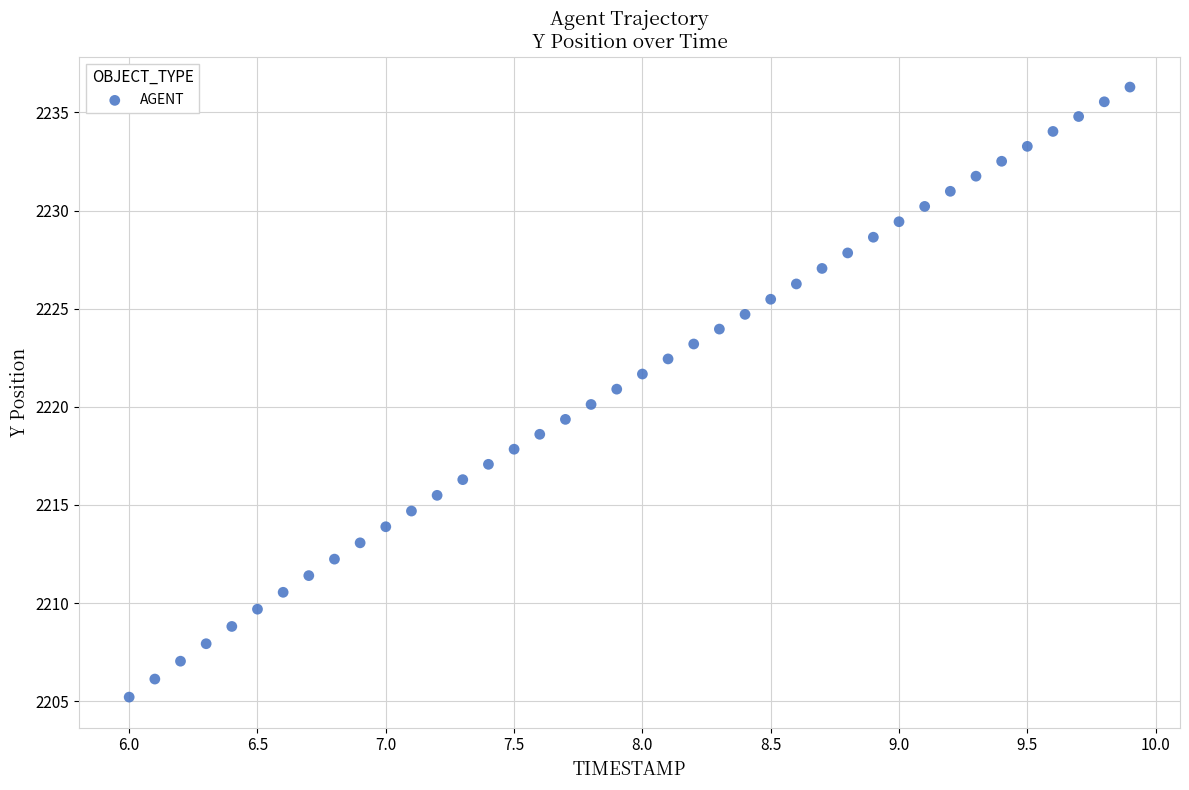

What is the range of Y values (max minus min)?

31.1